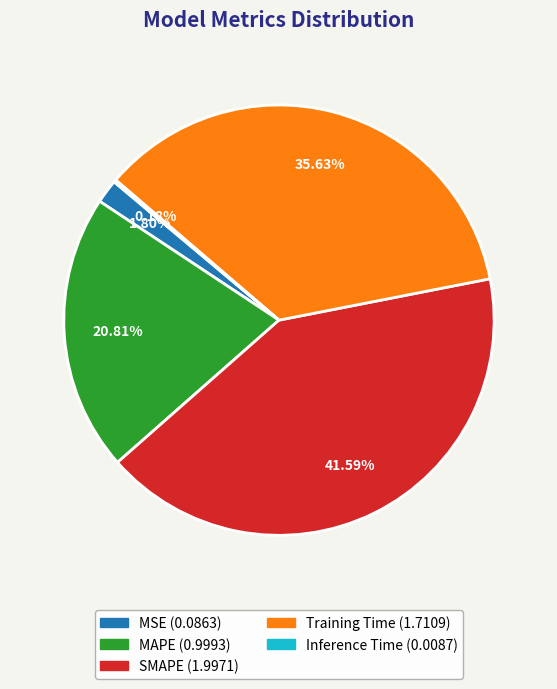

What is the ratio of the value at MAPE to the value at Training Time?

0.6